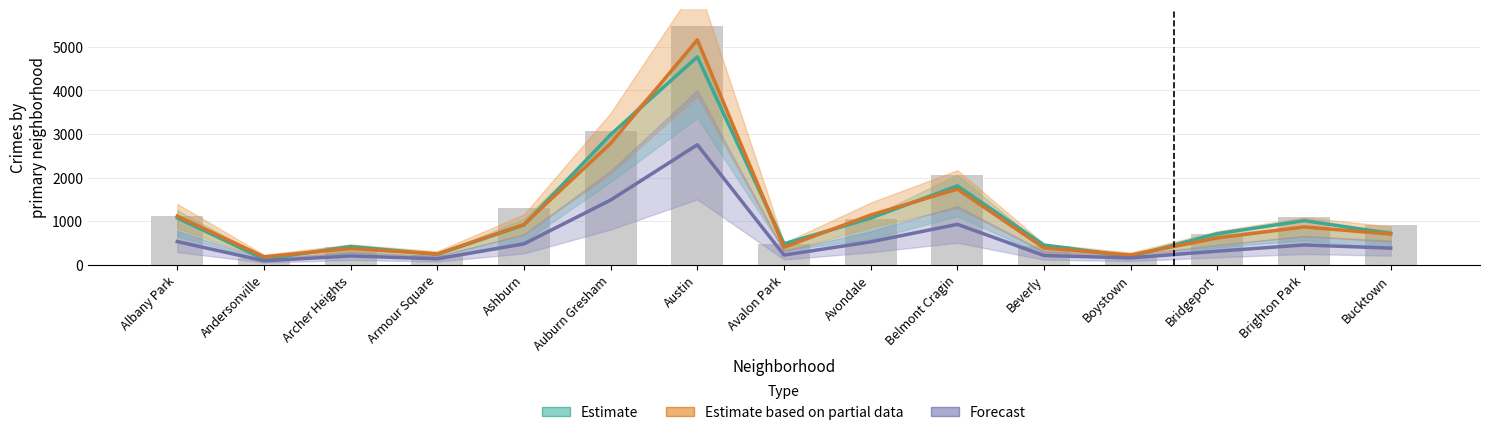

Which series has the widest spread of values?

Estimate based on partial data